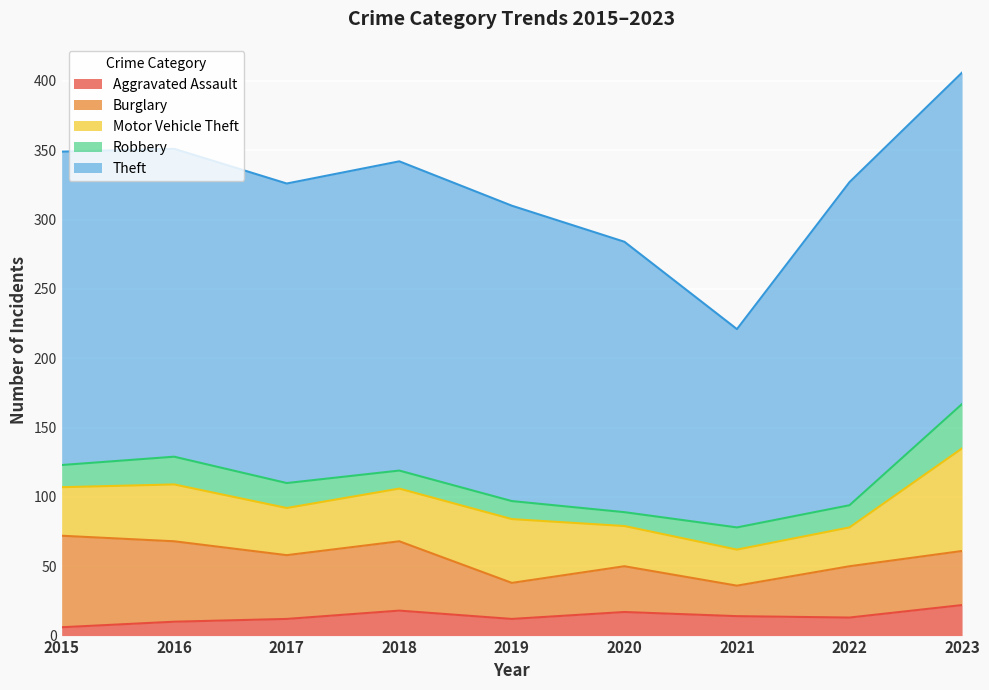

Which has a higher value, 2016 or 2021?

2021